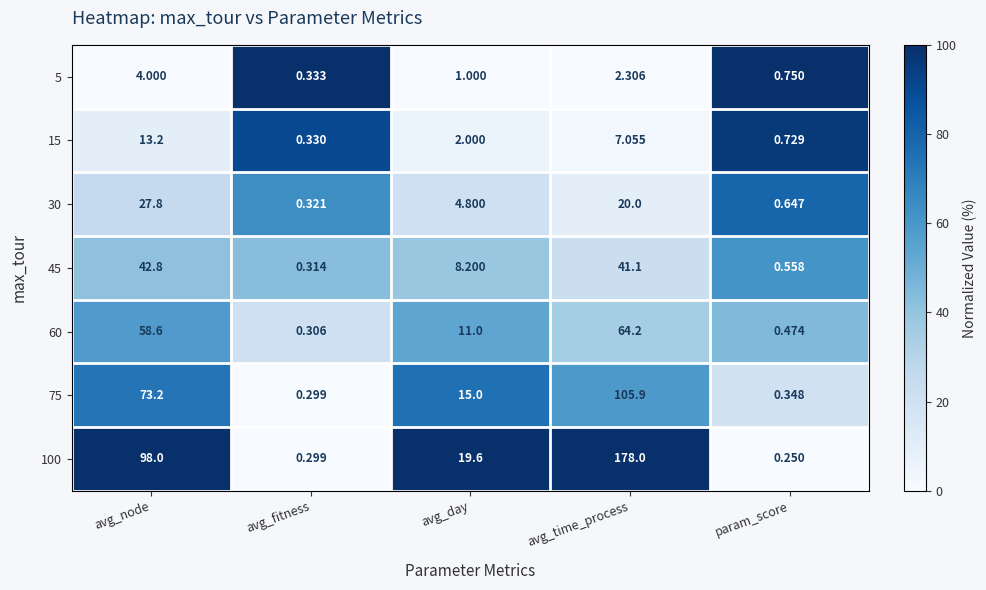

Which series has the widest spread of values?

100